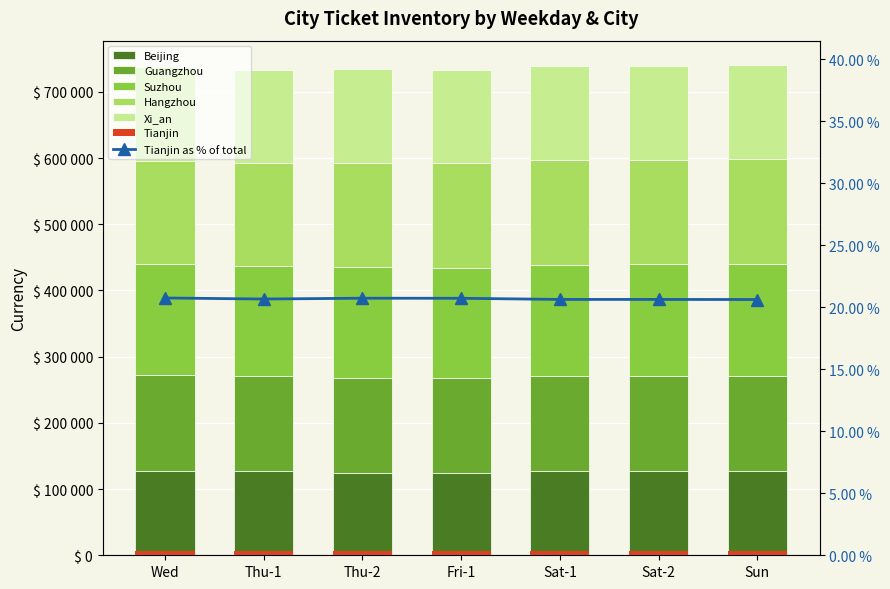

What is the sum of the Beijing values at Sun and Thu-2?

251340.0